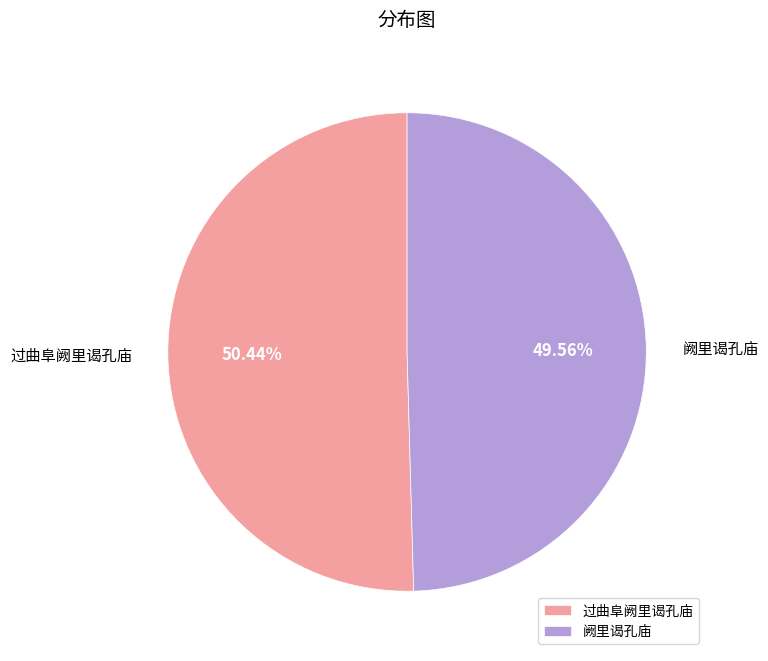

Is there any slice that represents more than half of the pie?

Yes